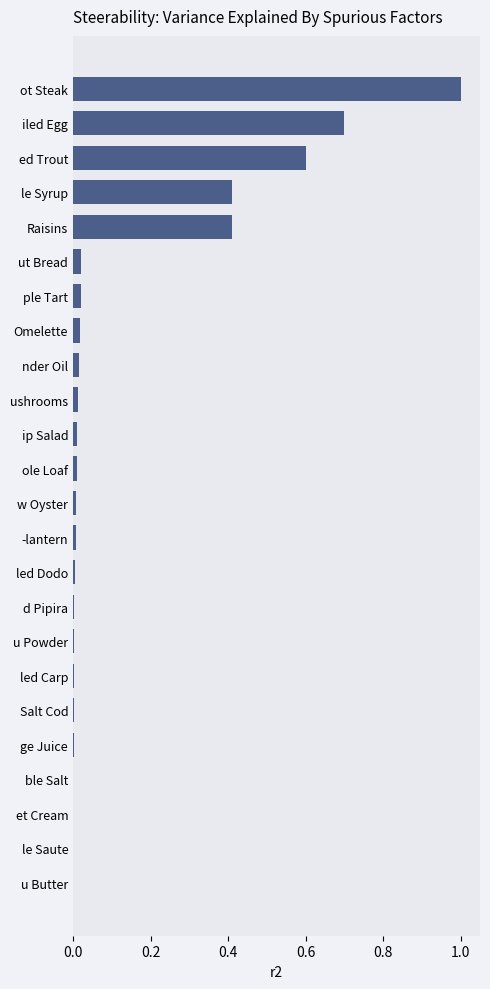

What is the maximum value shown in the chart?

1.0